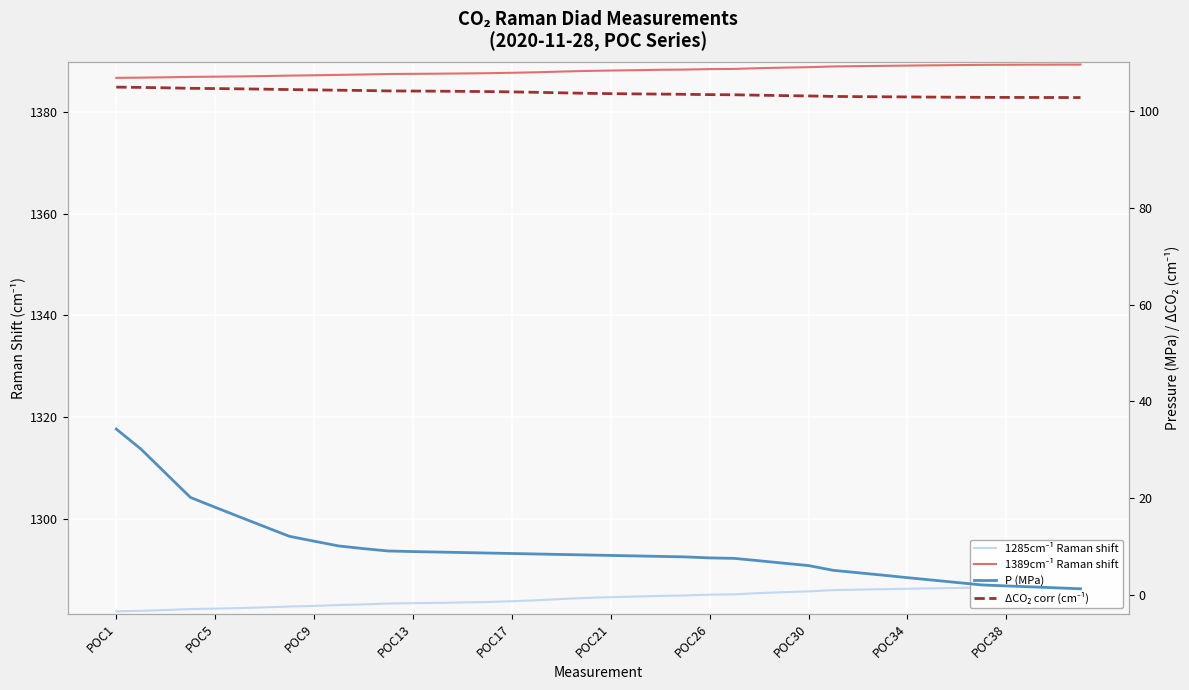

True or false: 1389cm⁻¹ Raman shift has more than 1 interior local peaks.

False